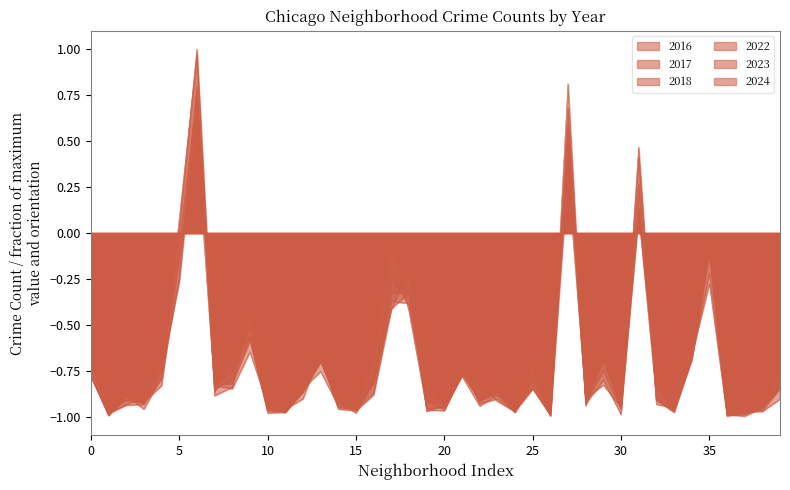

Does the chart display data point markers on the line(s)?

No